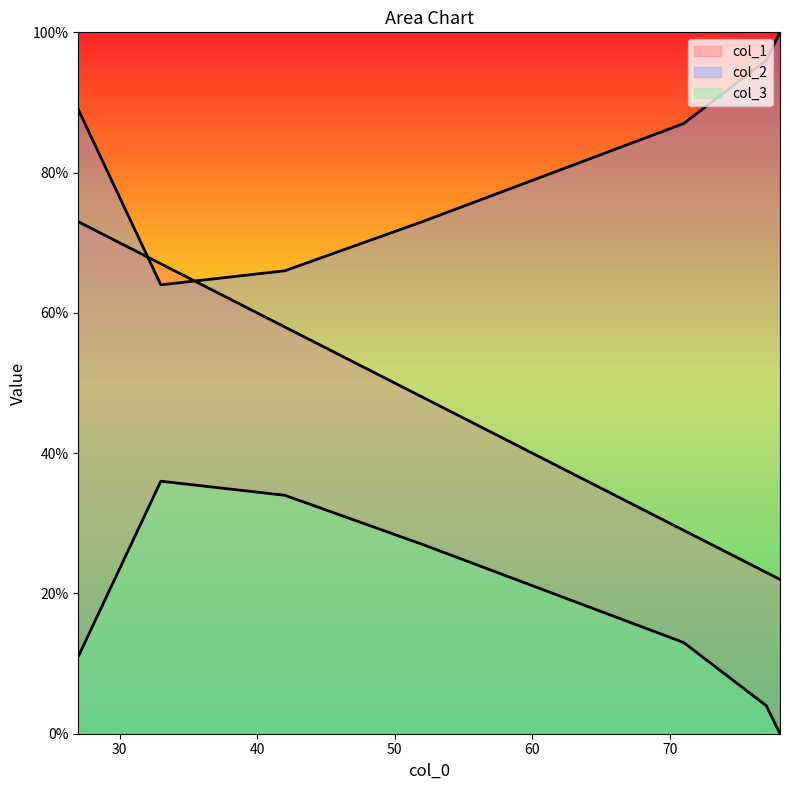

The col_1 series shows 20 at 71. True or false?

False